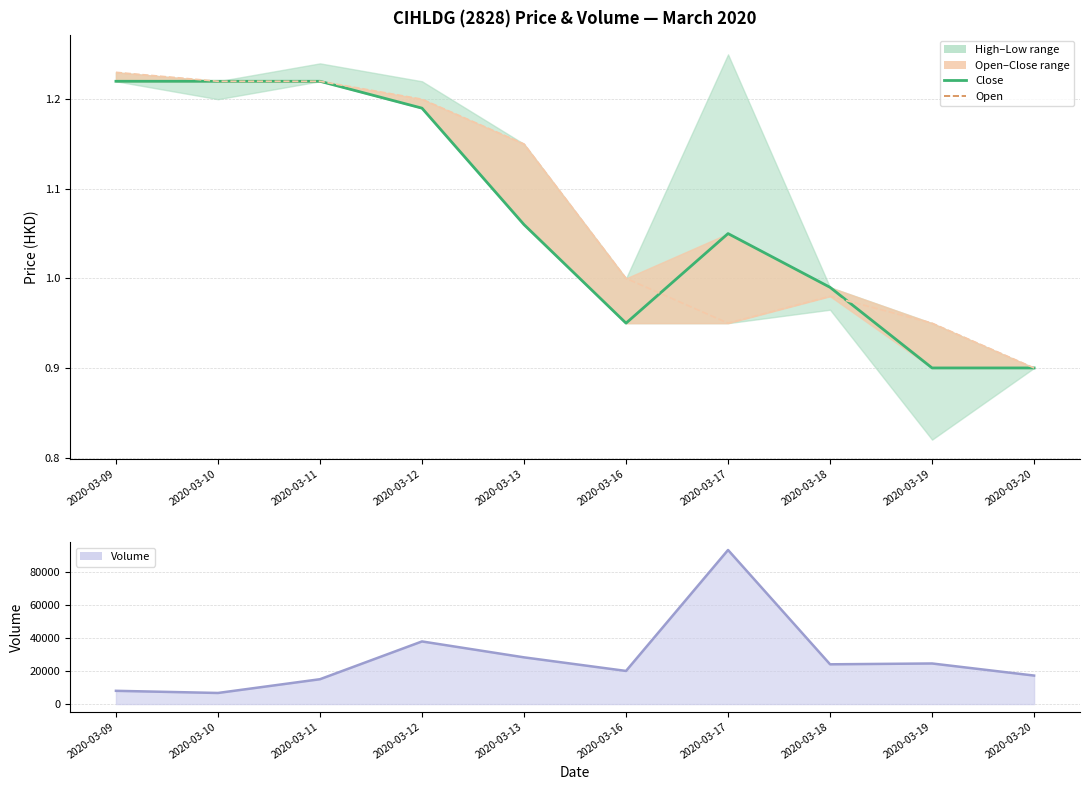

Reading left to right, transcribe all the data shown in this chart.

close: 2020-03-09=1.2	2020-03-10=1.2	2020-03-11=1.2	2020-03-12=1.2	2020-03-13=1.1	2020-03-16=0.9	2020-03-17=1.1	2020-03-18=1.0	2020-03-19=0.9	2020-03-20=0.9
open: 2020-03-09=1.2	2020-03-10=1.2	2020-03-11=1.2	2020-03-12=1.2	2020-03-13=1.1	2020-03-16=1.0	2020-03-17=0.9	2020-03-18=1.0	2020-03-19=0.9	2020-03-20=0.9
vol: 2020-03-09=8000.0	2020-03-10=6700.0	2020-03-11=15000.0	2020-03-12=37800.0	2020-03-13=28200.0	2020-03-16=20000.0	2020-03-17=93000.0	2020-03-18=24000.0	2020-03-19=24500.0	2020-03-20=17200.0